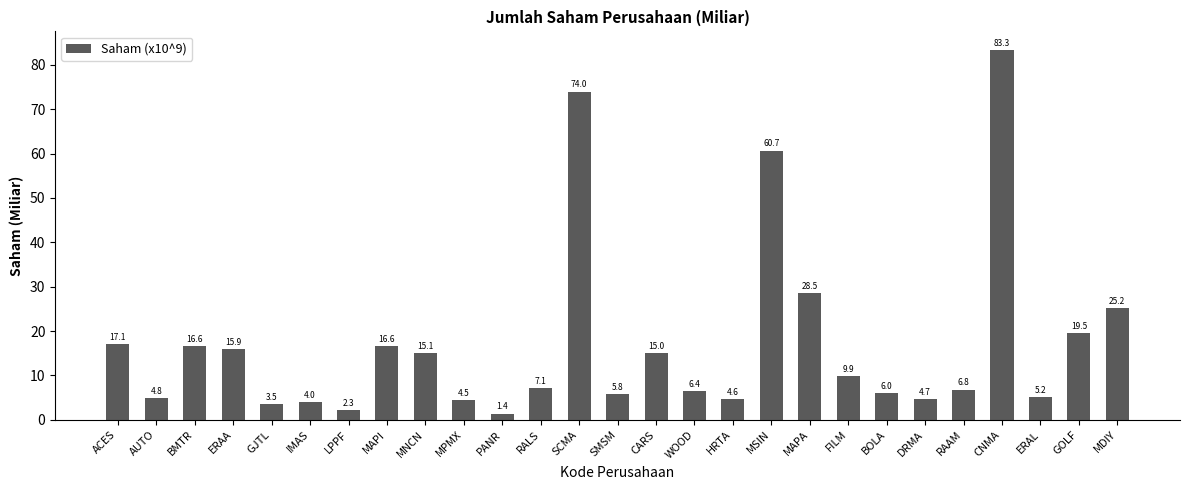

What is the difference between the second highest and second lowest values?

71.7